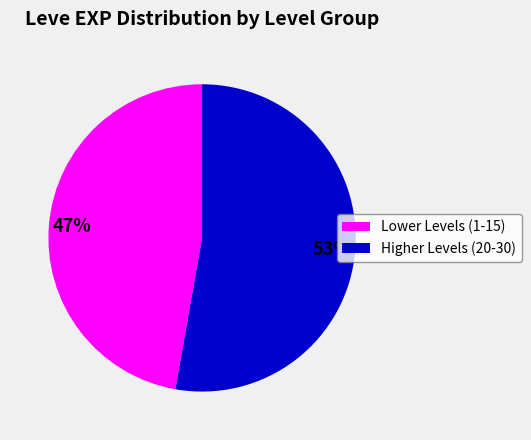

Is there any slice that represents more than half of the pie?

Yes